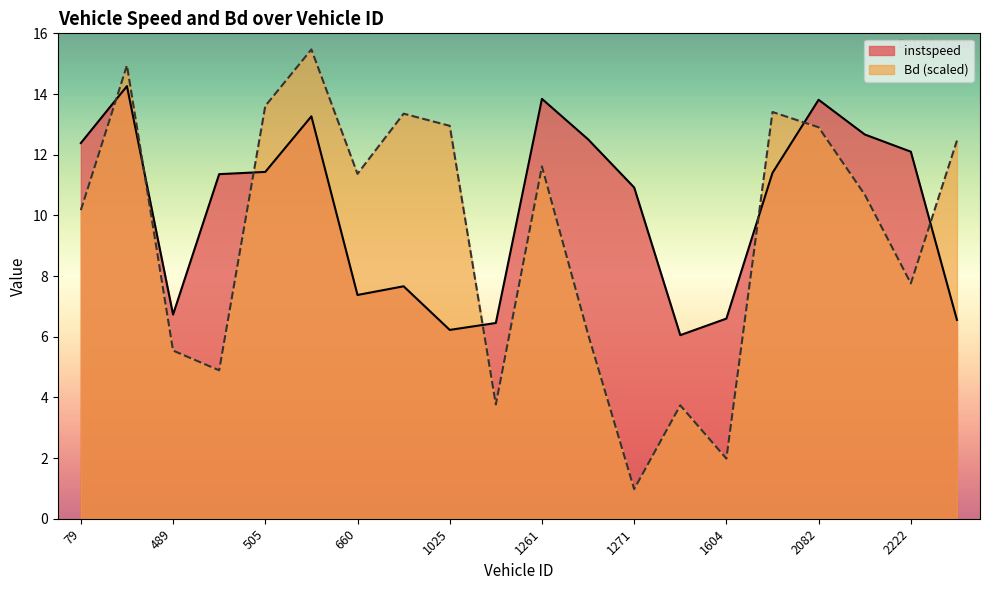

Reading left to right, what are all the values shown in this chart?

instspeed: 12.4	14.3	6.7	11.4	11.4	13.3	7.4	7.7	6.2	6.5	13.8	12.5	10.9	6.1	6.6	11.4	13.8	12.7	12.1	6.6
Bd: 10.2	14.9	5.5	4.9	13.6	15.5	11.4	13.4	13.0	3.8	11.6	6.1	1.0	3.7	2.0	13.4	12.9	10.7	7.8	12.5